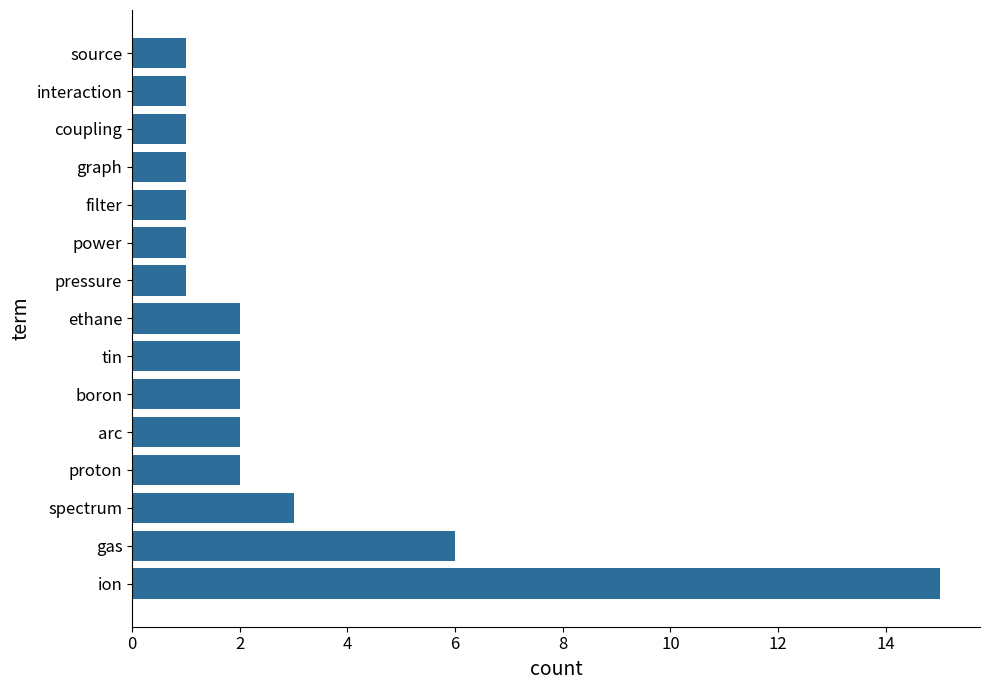

Count the number of categories in the chart.

15